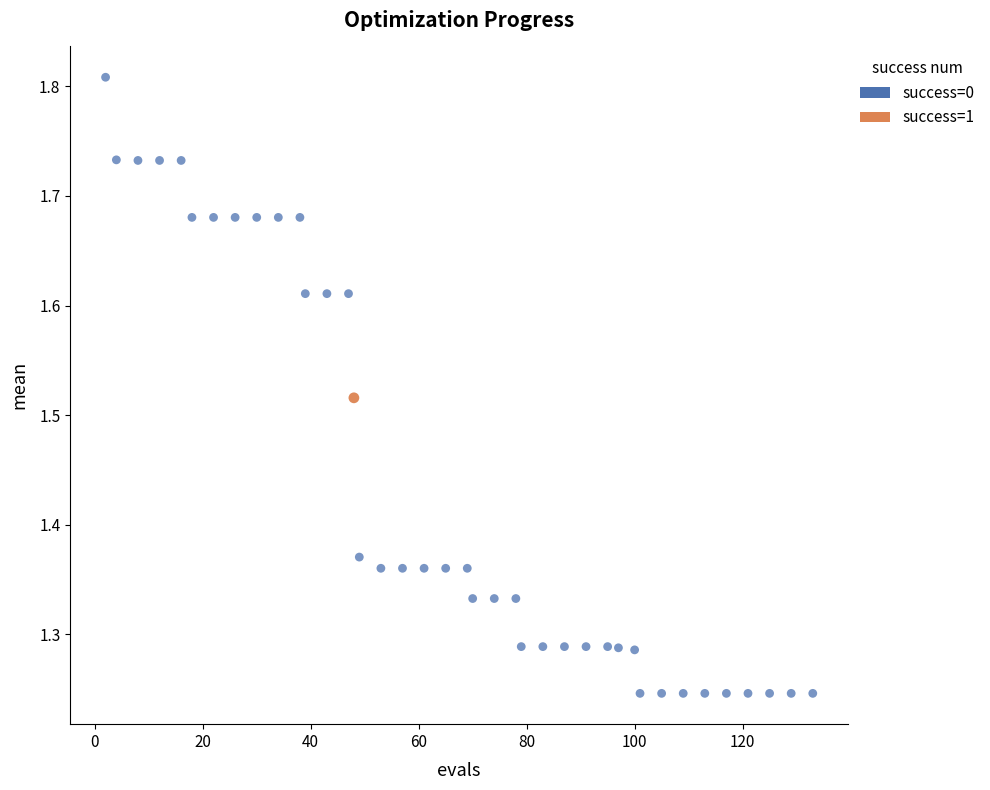

What are all the series names shown in the legend?

success=0, success=1